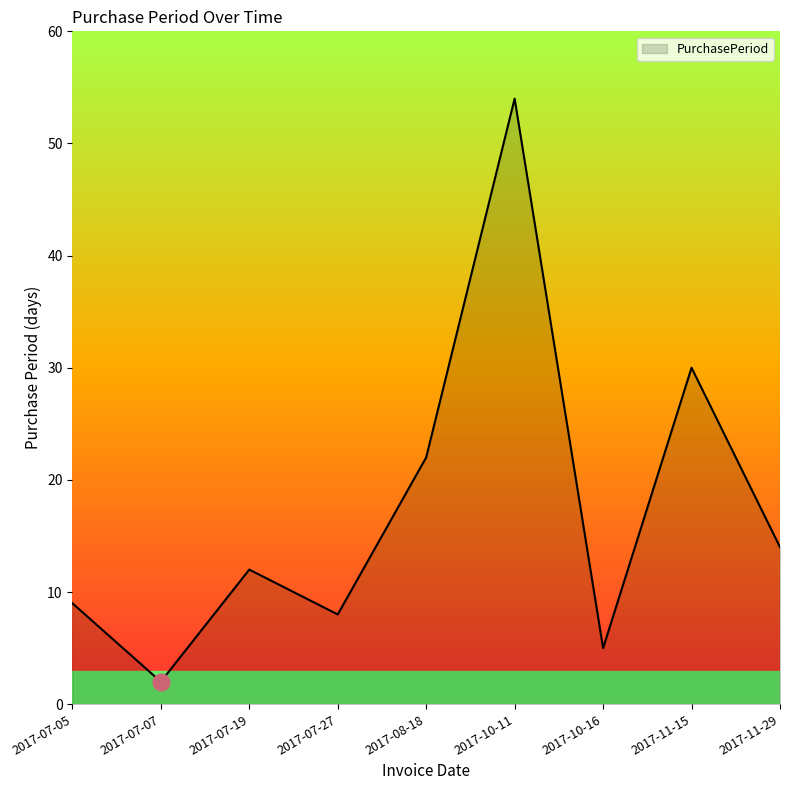

What is the ratio of the value at 2017-11-15 to the value at 2017-10-11?

0.6